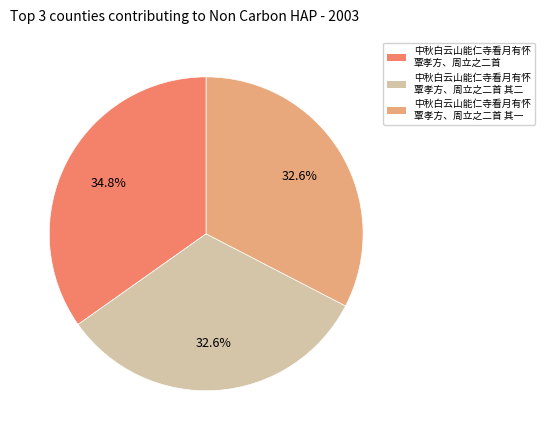

Does any single category account for the majority?

No